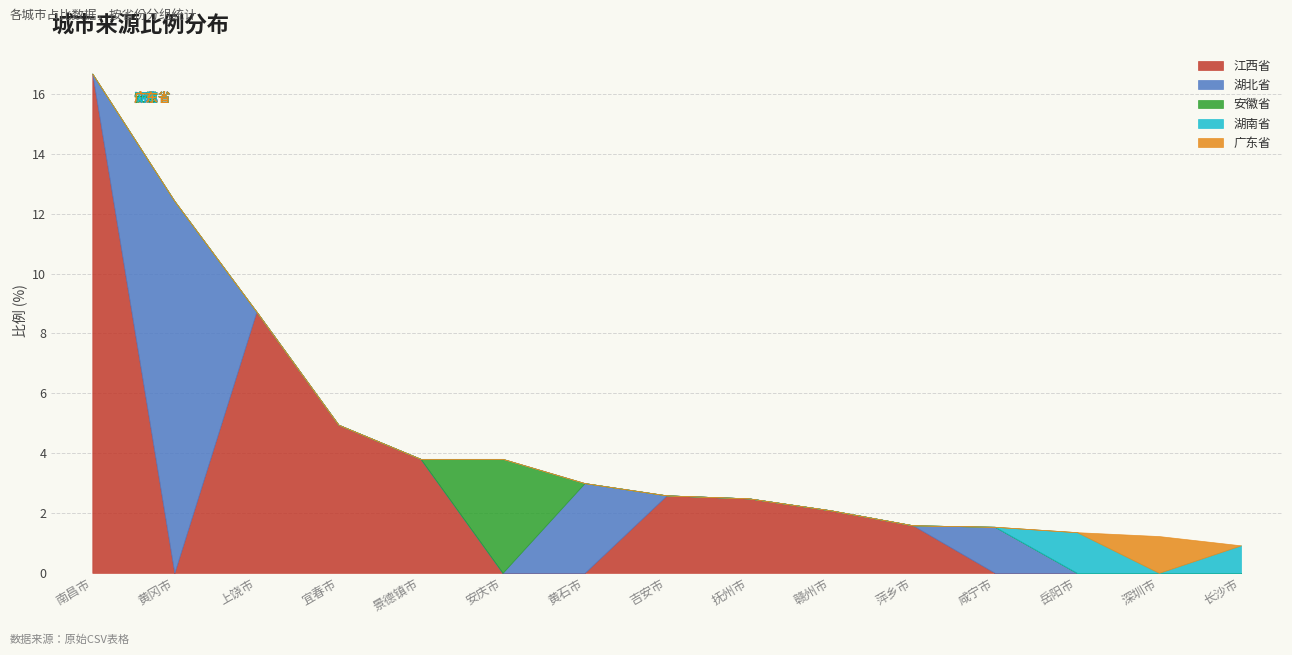

At which category does 广东省 reach its first local peak?

深圳市